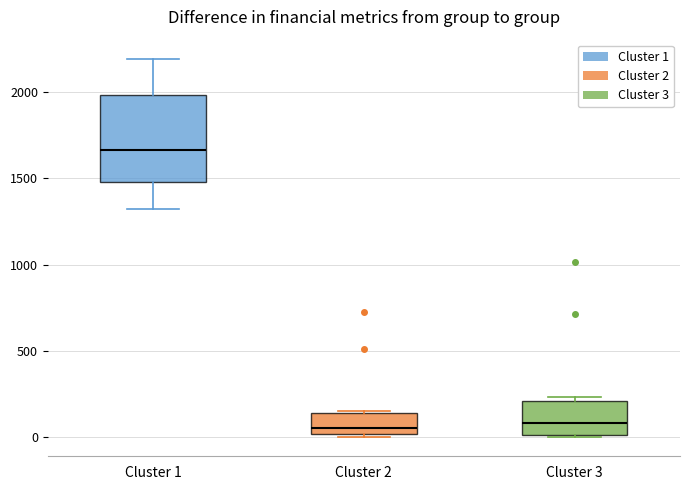

Reading left to right, read every box against the y-axis: the position of its median line, the range the box covers, and the ends of its whiskers. The values are not printed on the chart, so give them approximately, as read against the axis.

Cluster 1: median 1650, box 1500 to 2000, whiskers 1300 to 2200
Cluster 2: median 50, box 0 to 150, whiskers 0 to 150 (just above the box's upper edge)
Cluster 3: median 100, box 0 to 200, whiskers 0 to 250